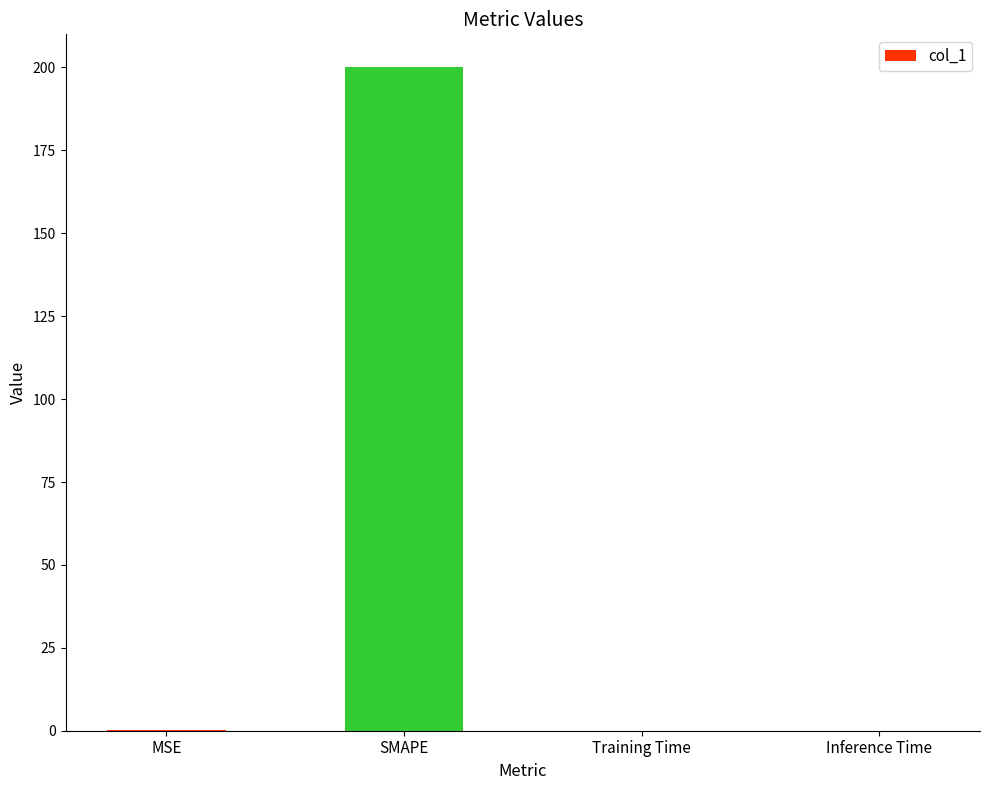

What is the sum of all values?

200.2